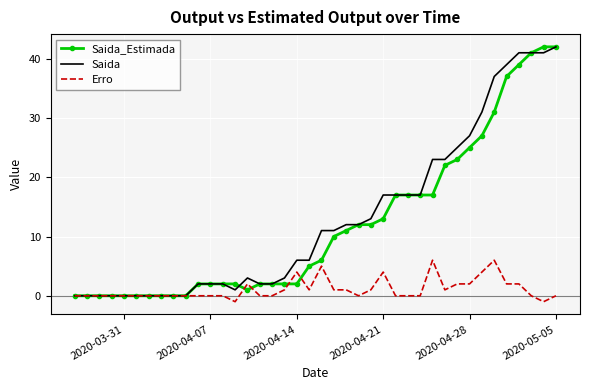

How many values in the Saida series are below 11?

20